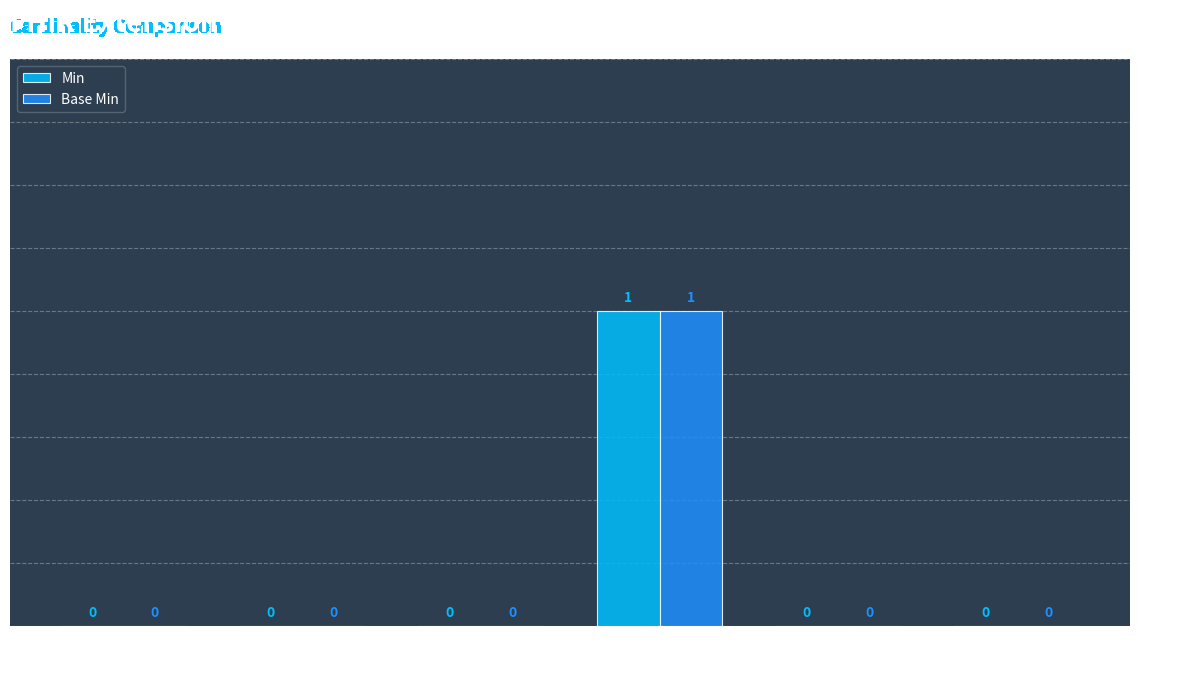

How many Min values are between 0 and 1?

6